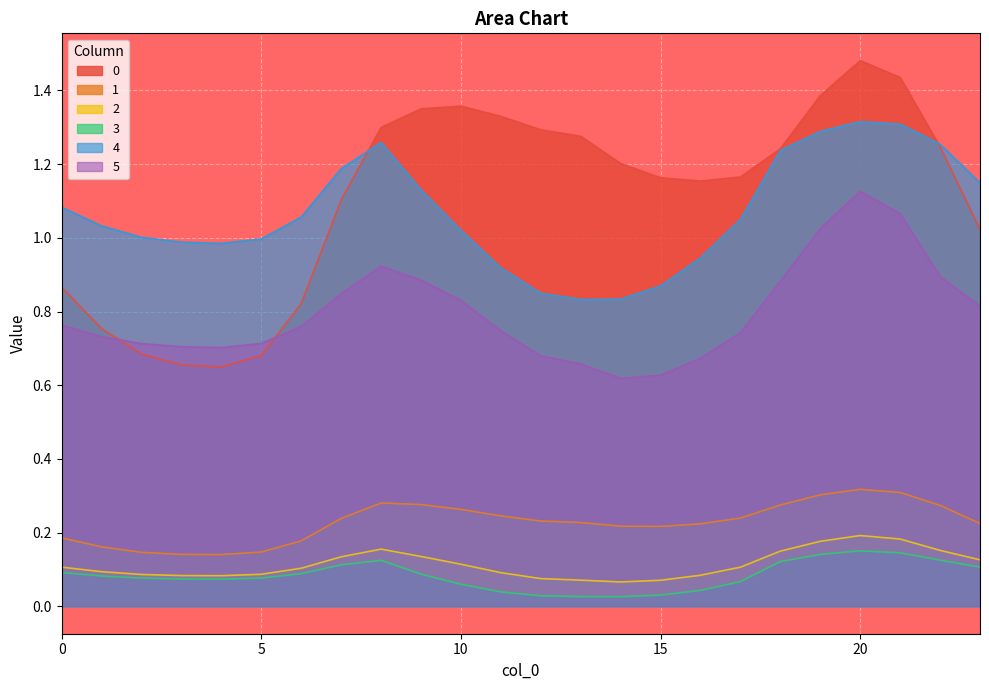

How many lines are shown in the chart?

6